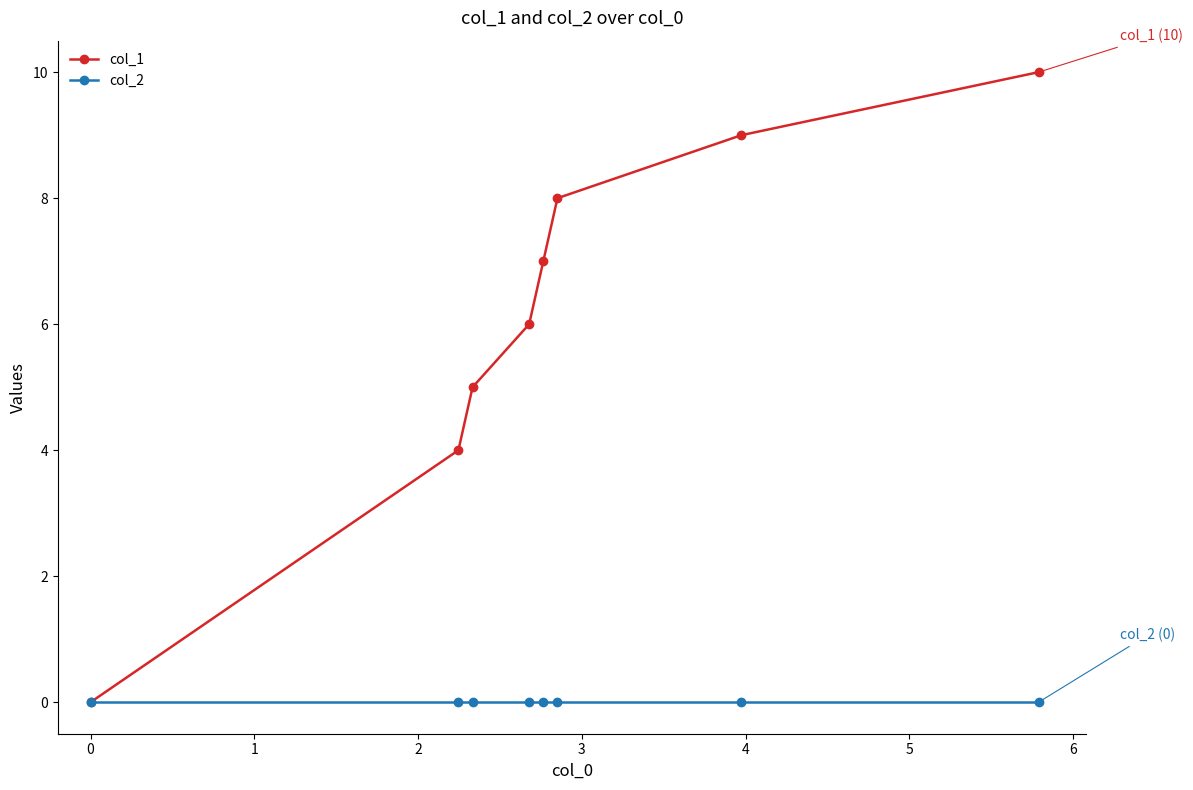

Which series has the largest range (max minus min)?

col_1